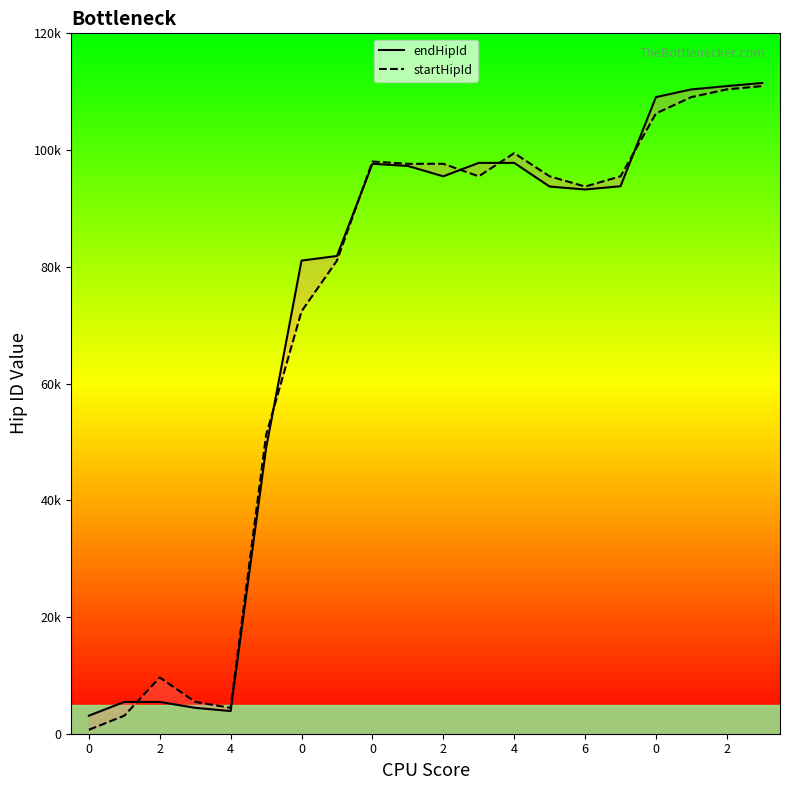

What is the difference between the highest and lowest values at 2?

2355